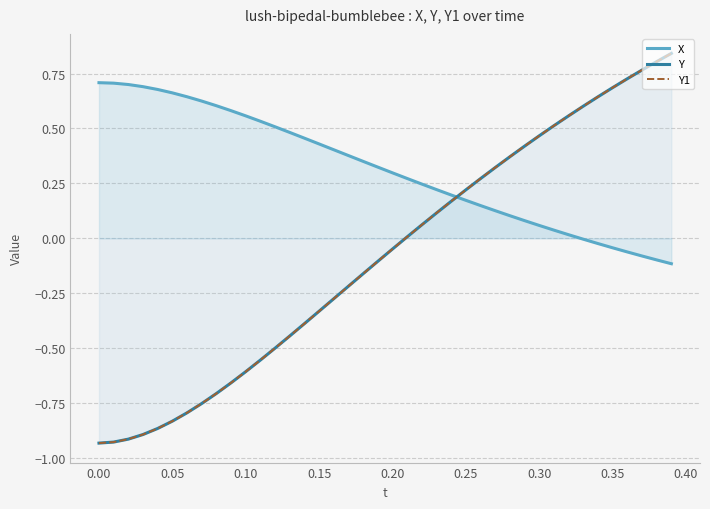

How many categories are shown in the chart?

40